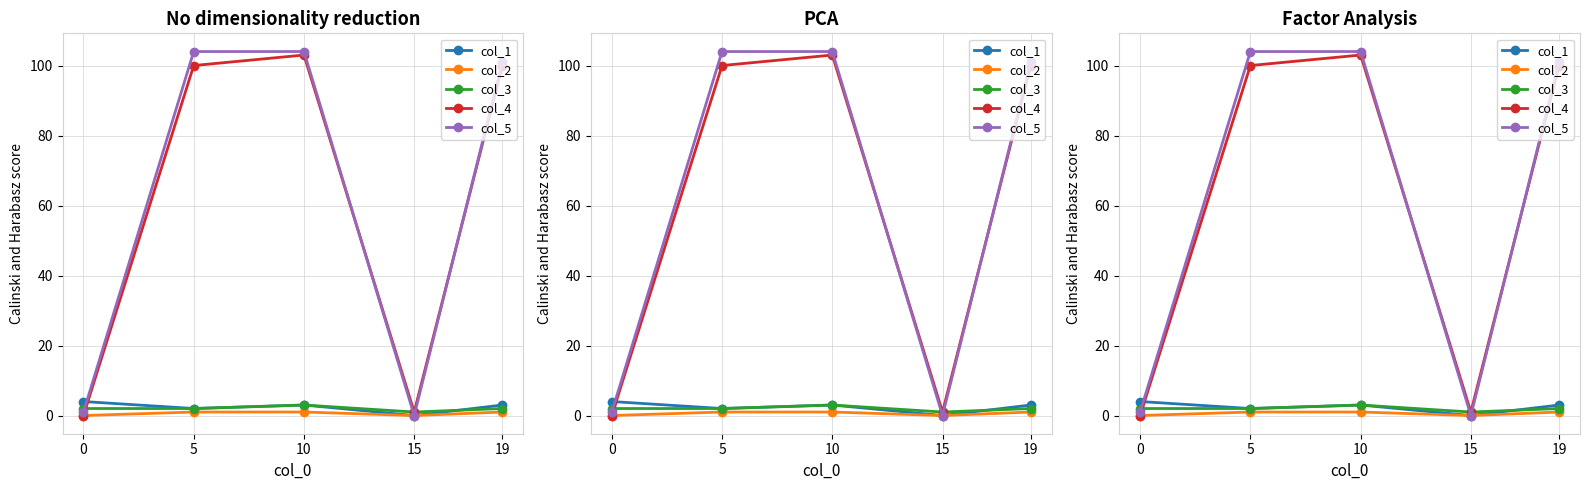

Rank the series at 10 from highest to lowest value.

col_5, col_4, col_1, col_3, col_2